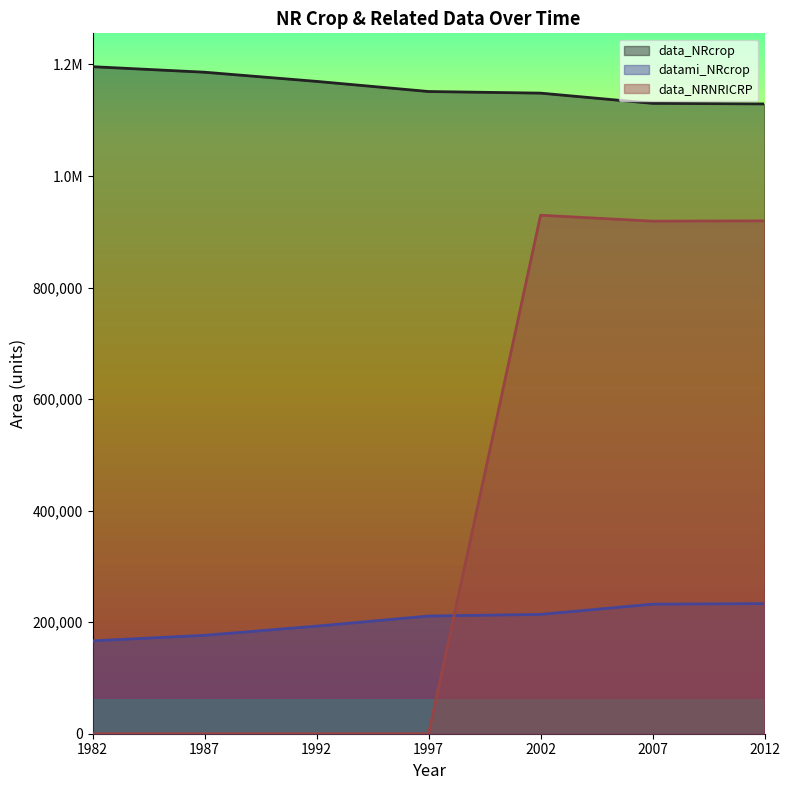

List the labels in order of data_NRNRICRP value, smallest first.

1982, 1987, 1992, 1997, 2007, 2012, 2002